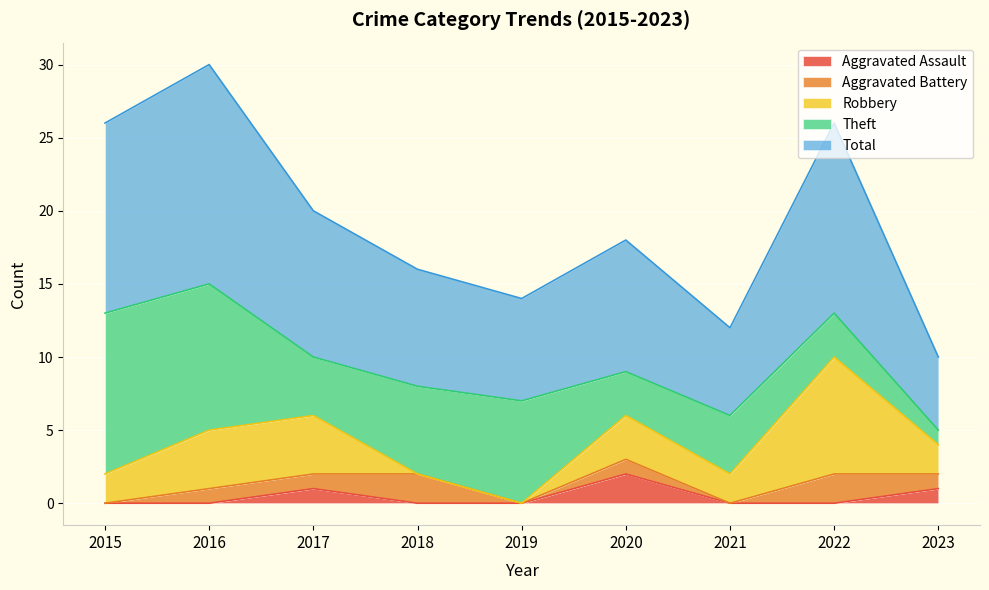

What is the average value of the Total series?

10